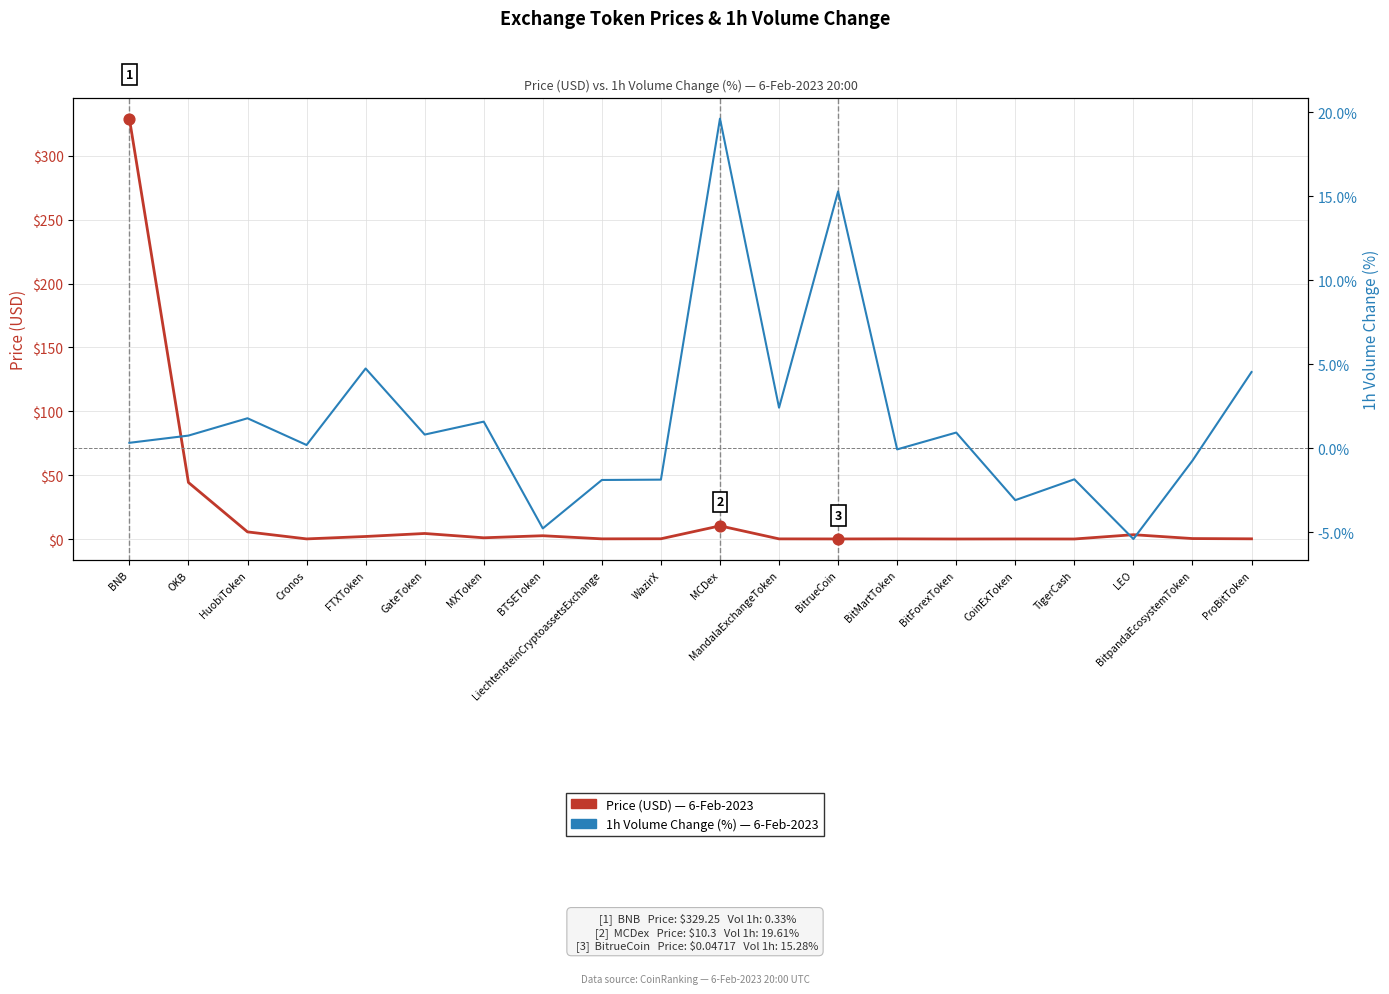

At how many categories does at least one series exceed 270?

1